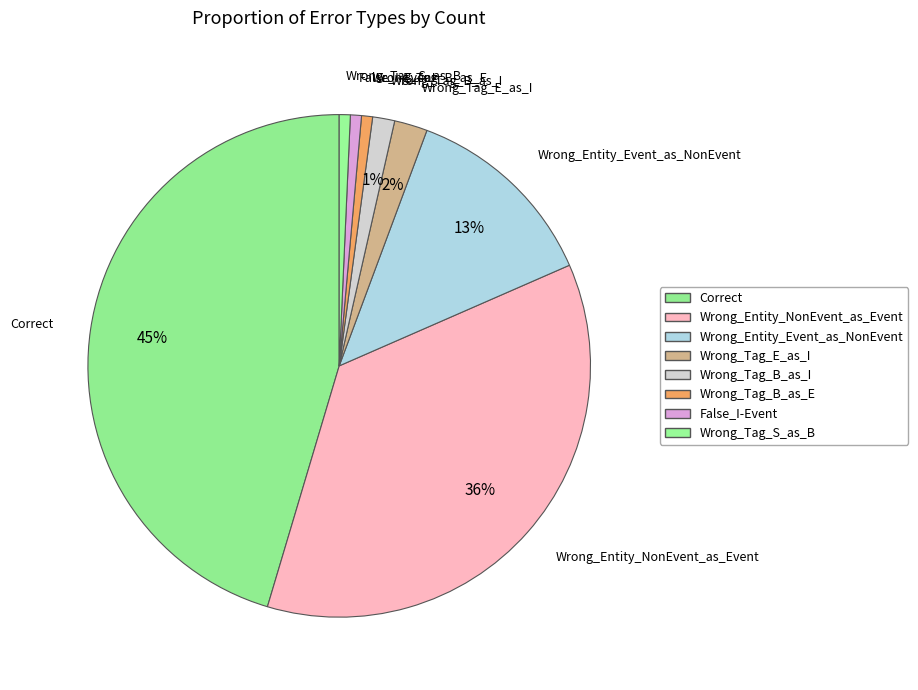

How many segments does this pie chart have?

8